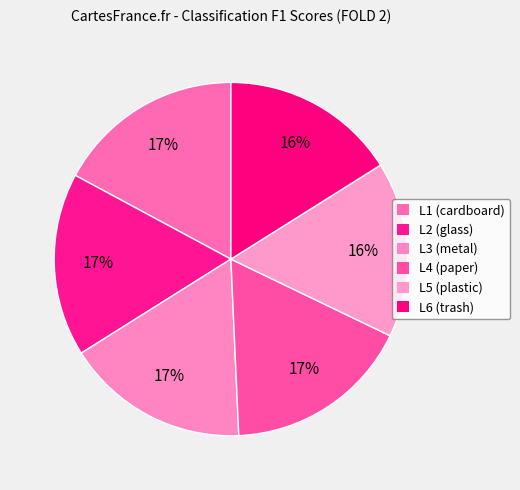

What is the smallest slice in the pie chart?

L5 F1 SCORE